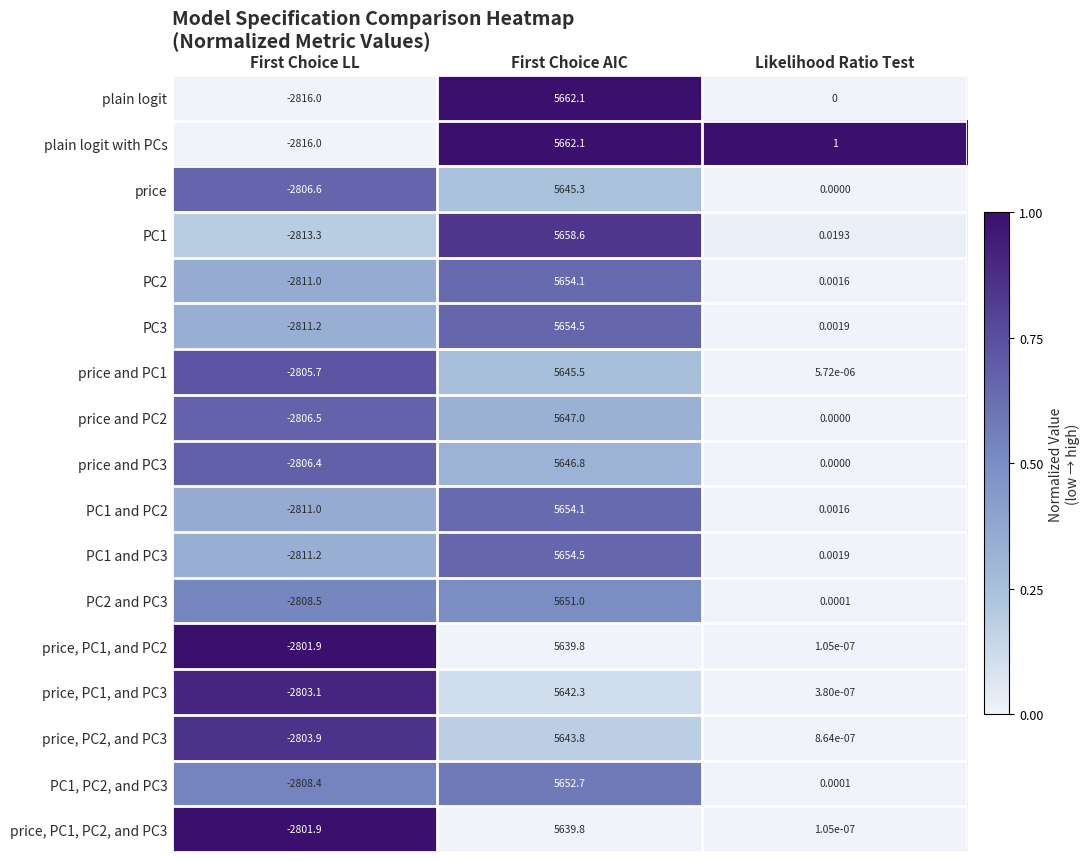

Which label corresponds to the smallest value in the chart?

First Choice LL